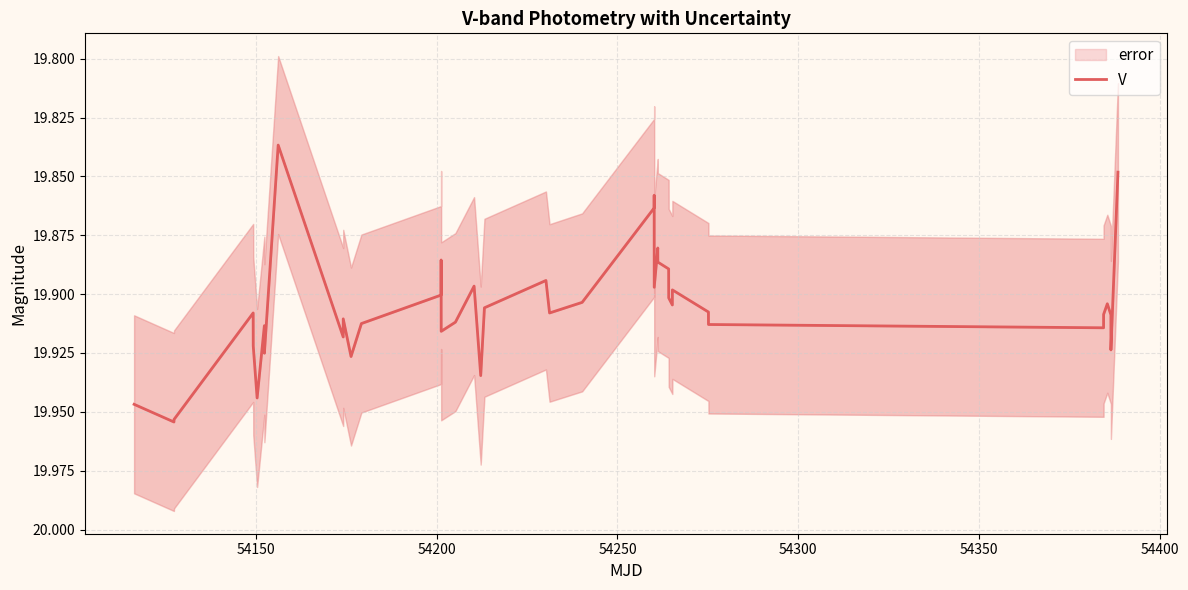

Is this an area chart (filled region under the line)?

No